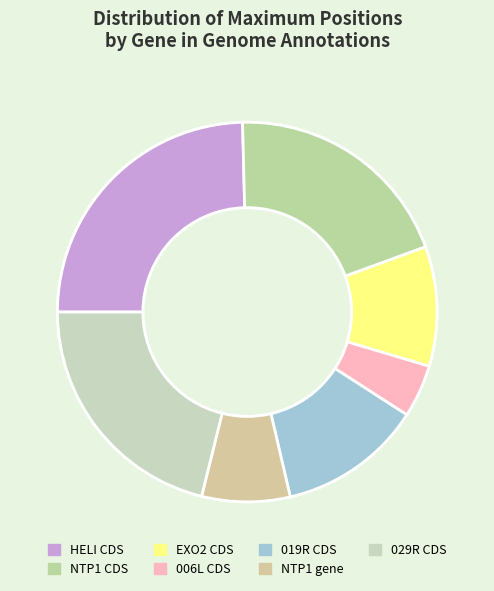

Which slice is the largest?

HELI CDS